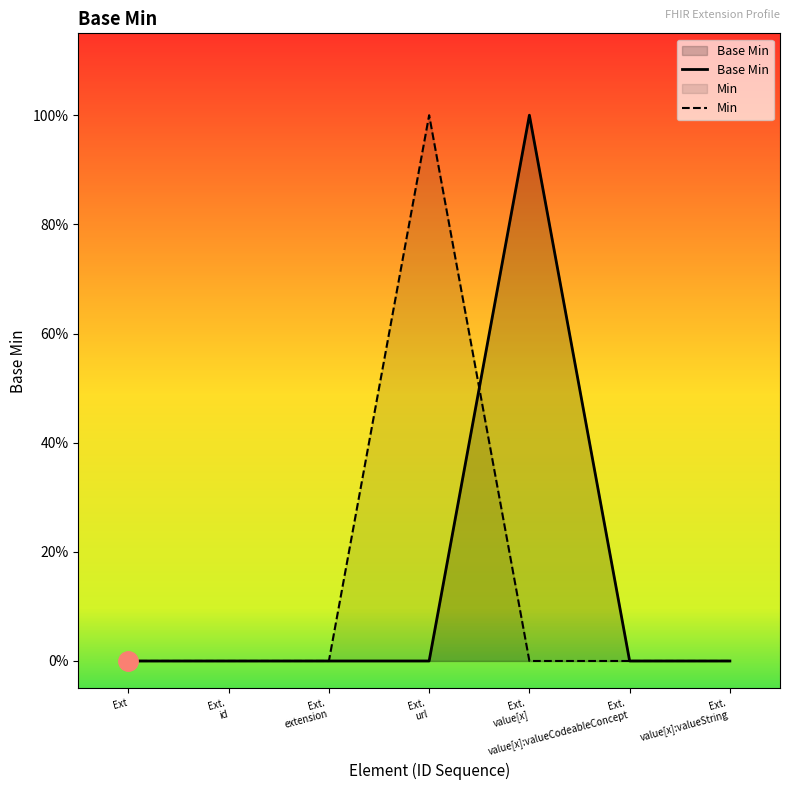

Which series has the largest range (max minus min)?

Base Min